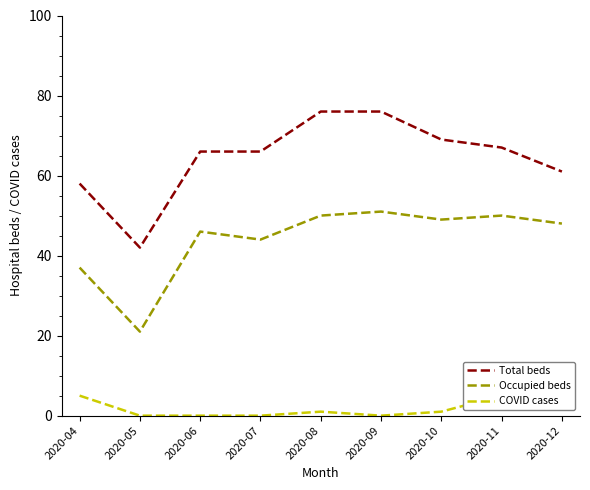

List the labels in order of Occupied beds value, largest first.

2020-09, 2020-08, 2020-11, 2020-10, 2020-12, 2020-06, 2020-07, 2020-04, 2020-05